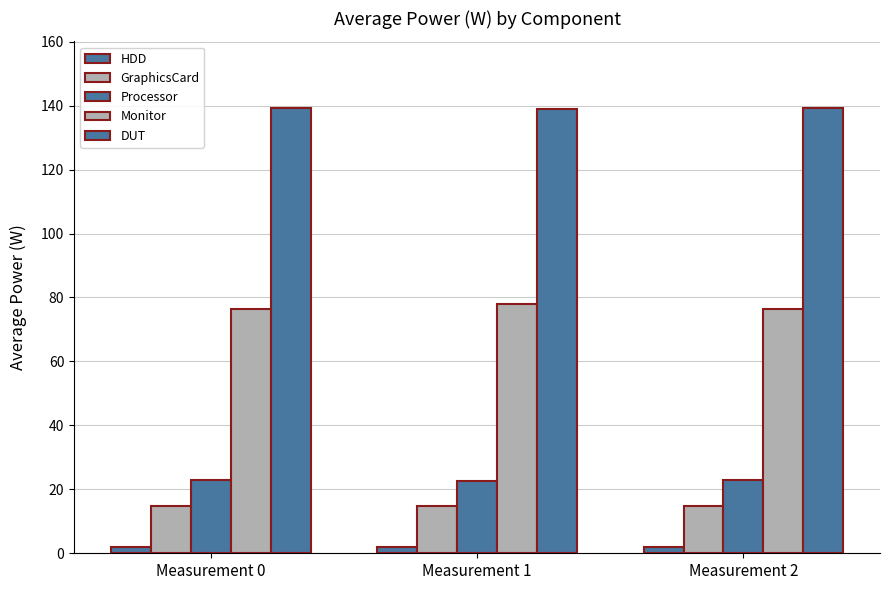

How many groups of bars are there?

3